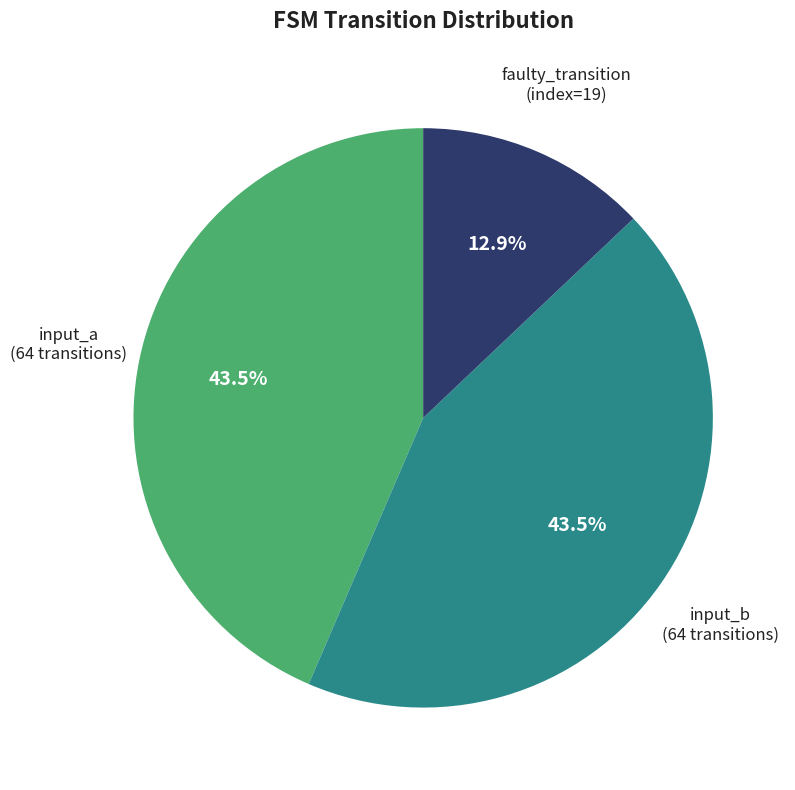

Is there a majority slice in this chart?

No